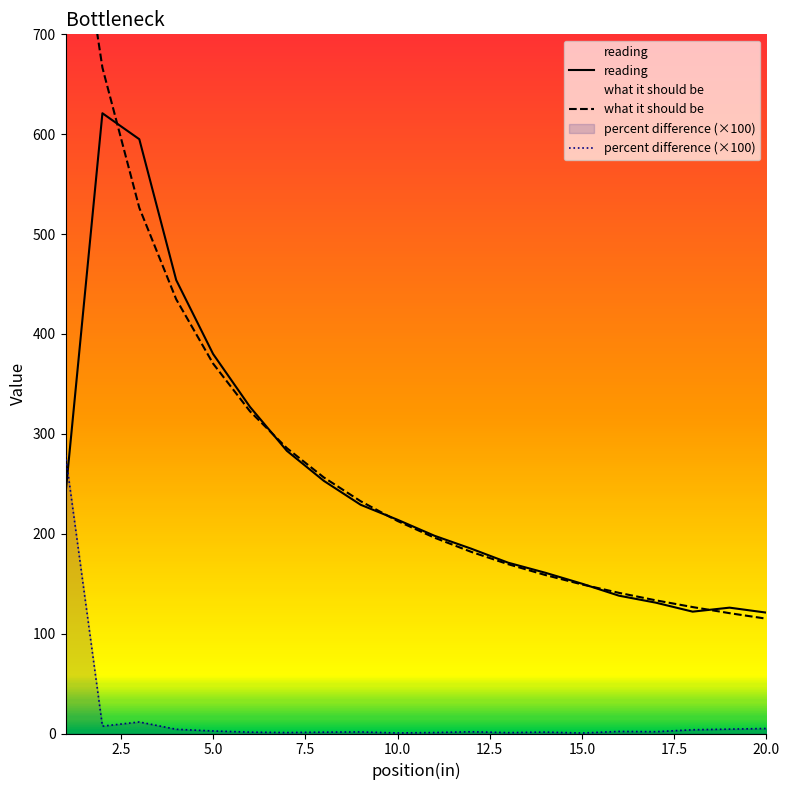

What is the minimum value for percent difference?

0.5